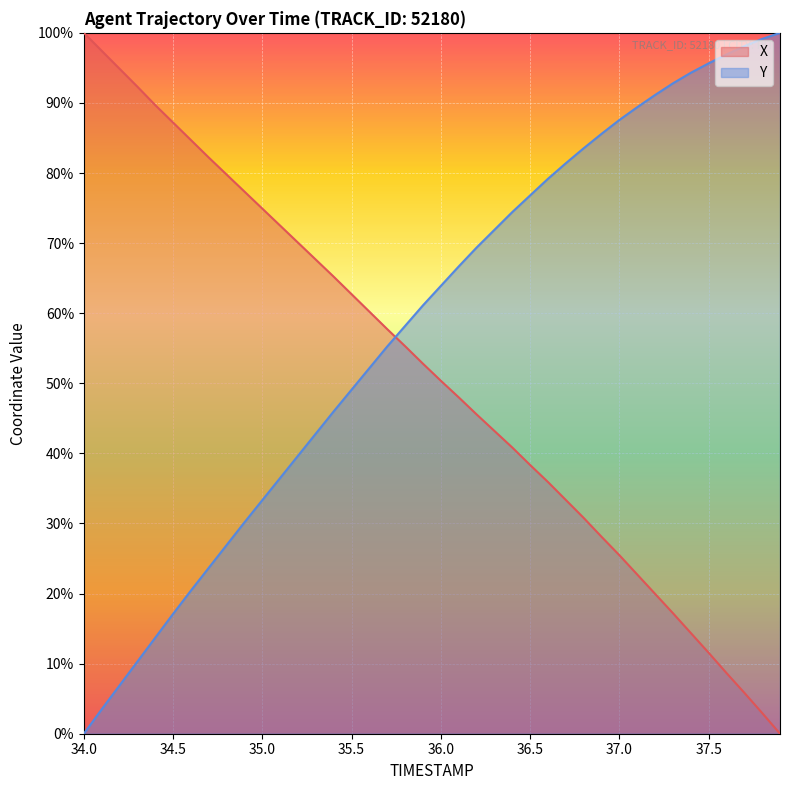

What is the average value of the X series?

51.2